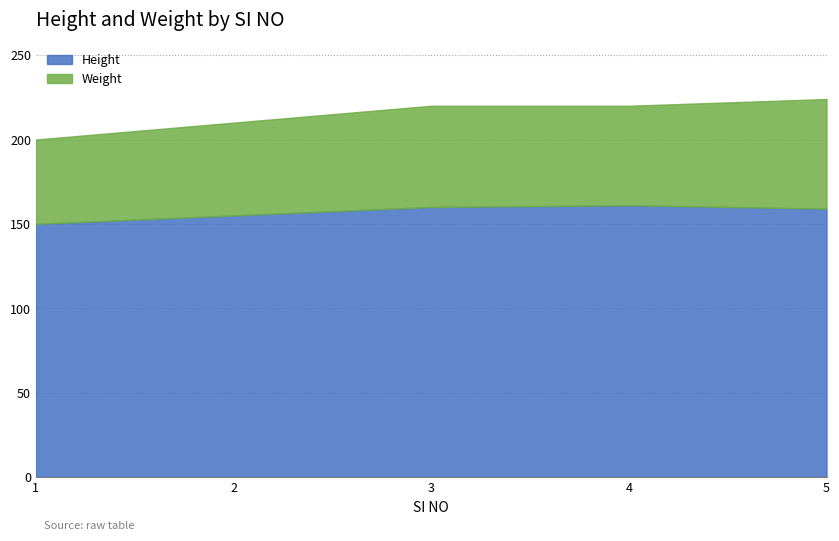

What is the difference between the values at 5 and 3?

1